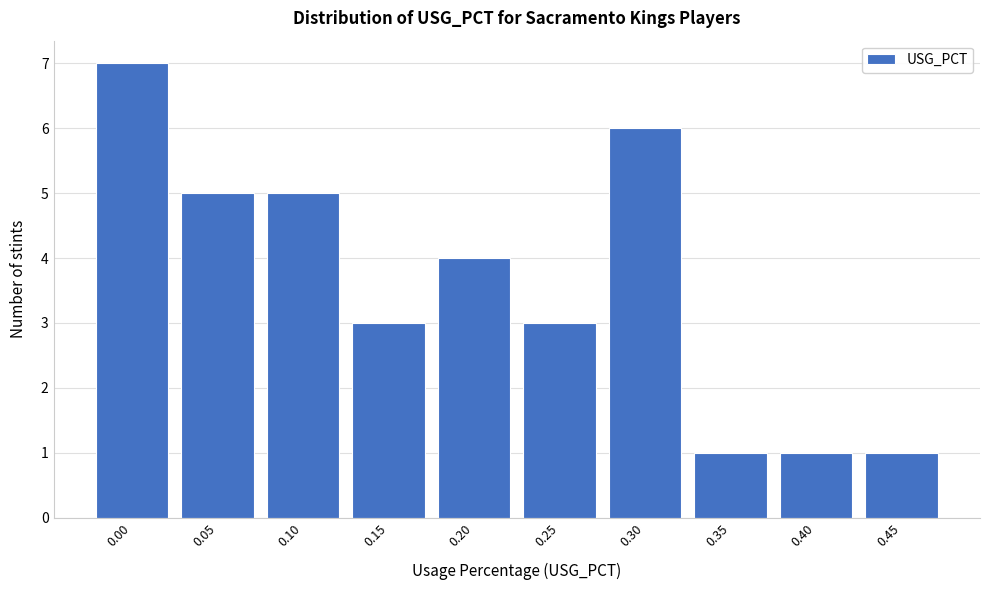

Reading left to right, what are all the values shown in this chart?

0.00=7	0.05=5	0.10=5	0.15=3	0.20=4	0.25=3	0.30=6	0.35=1	0.40=1	0.45=1